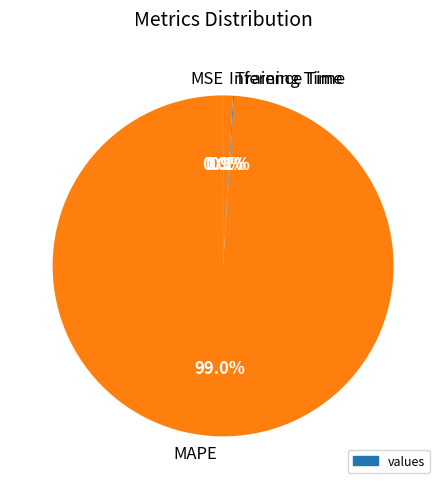

What portion of the pie excludes MAPE?

1.0%